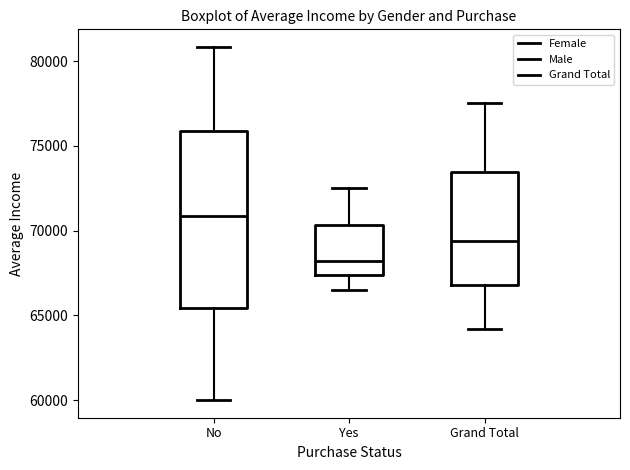

Which box is the tallest, from its lower edge to its upper edge?

No